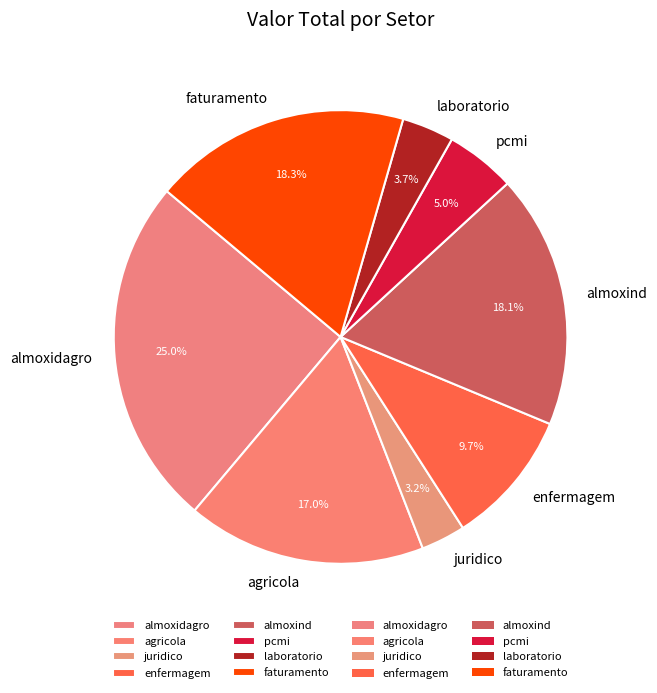

Is there any slice that represents more than half of the pie?

No